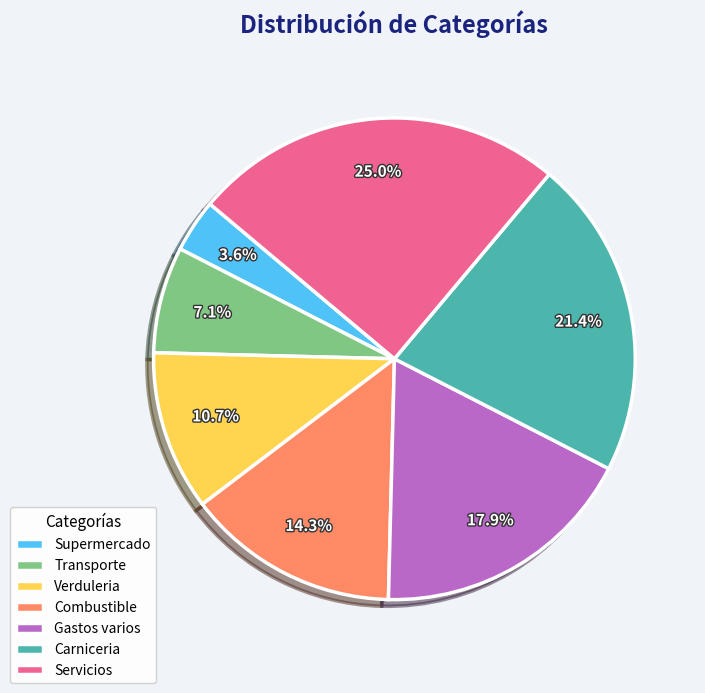

Is it true that Verduleria is 20% of the pie?

False